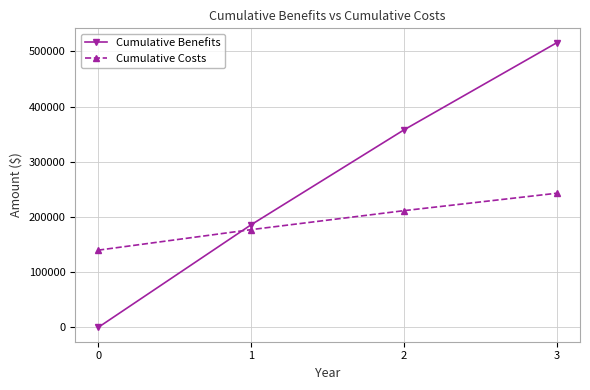

Which series ends up on top after the final intersection of Cumulative Benefits and Cumulative Costs?

Cumulative Benefits